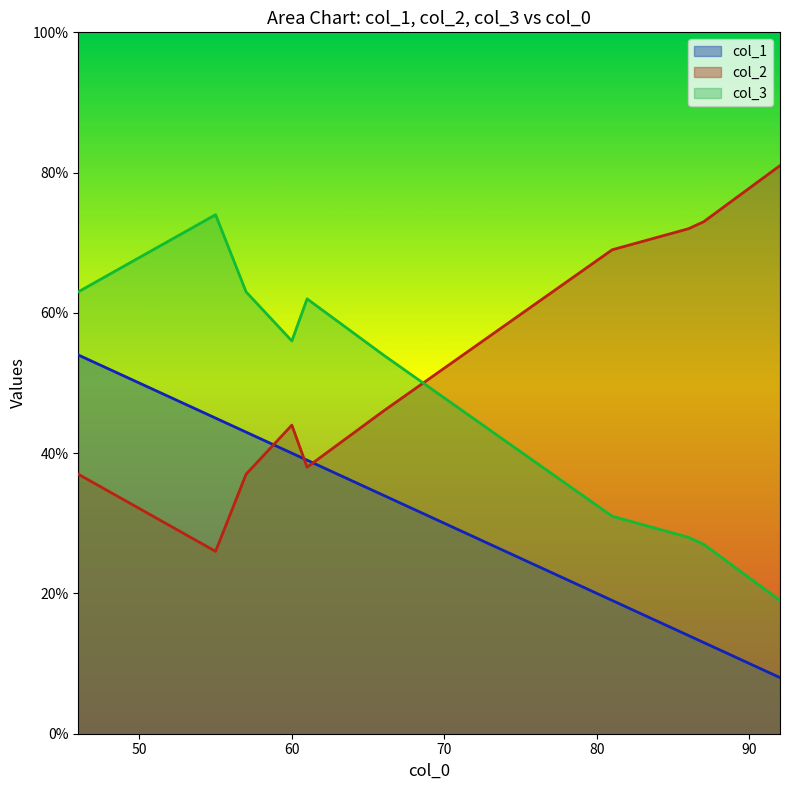

How many interior local peaks does the col_1 series have?

0